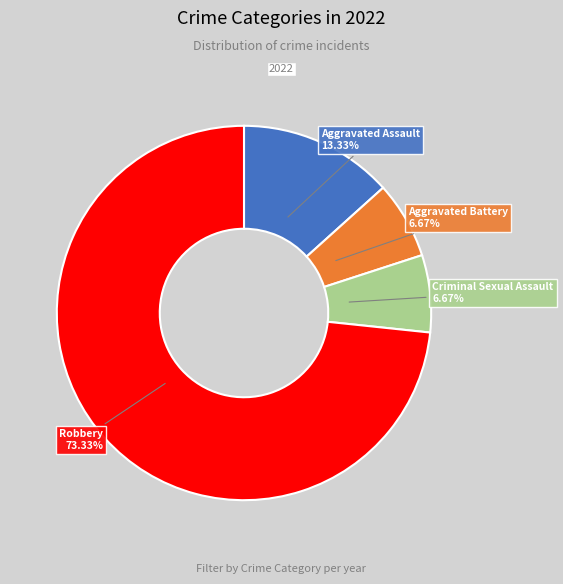

Is there a majority slice in this chart?

Yes